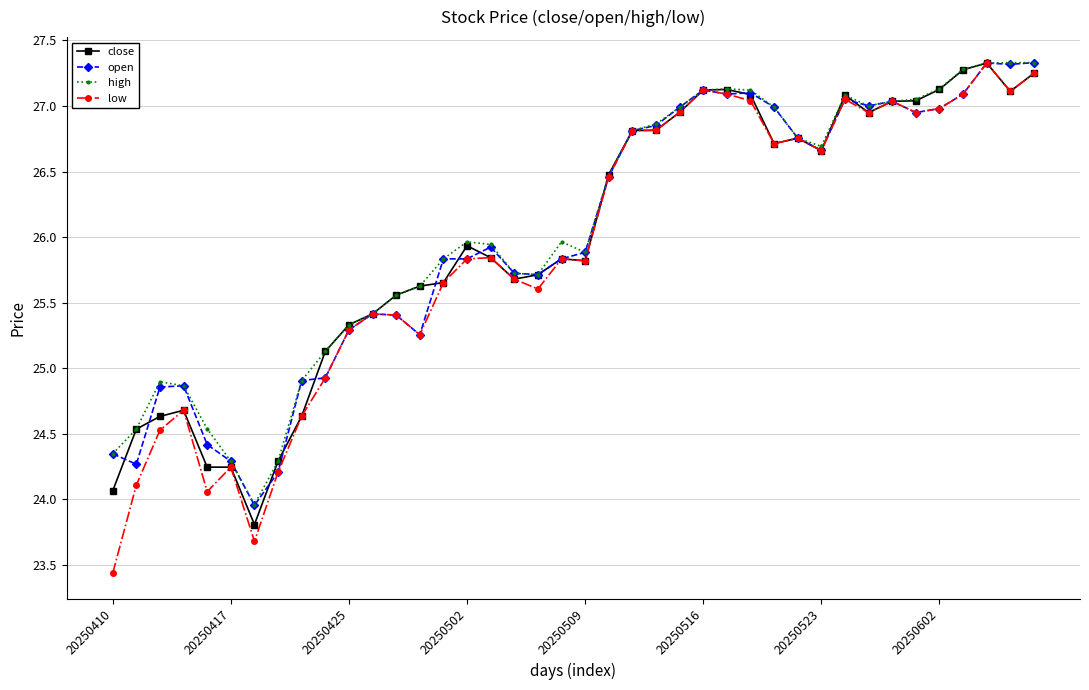

At how many categories does at least one series exceed 23?

40